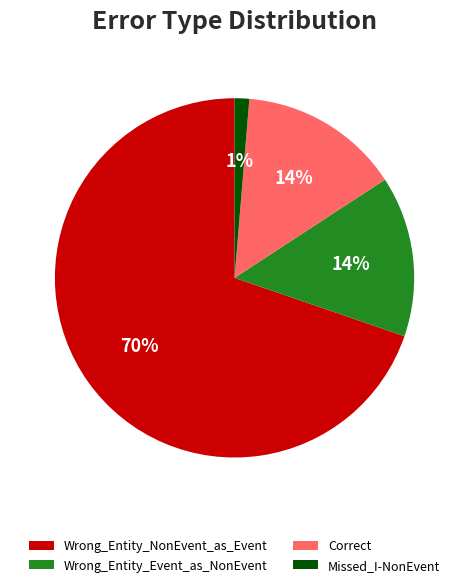

Does Wrong_Entity_NonEvent_as_Event account for over 50% of the chart?

Yes